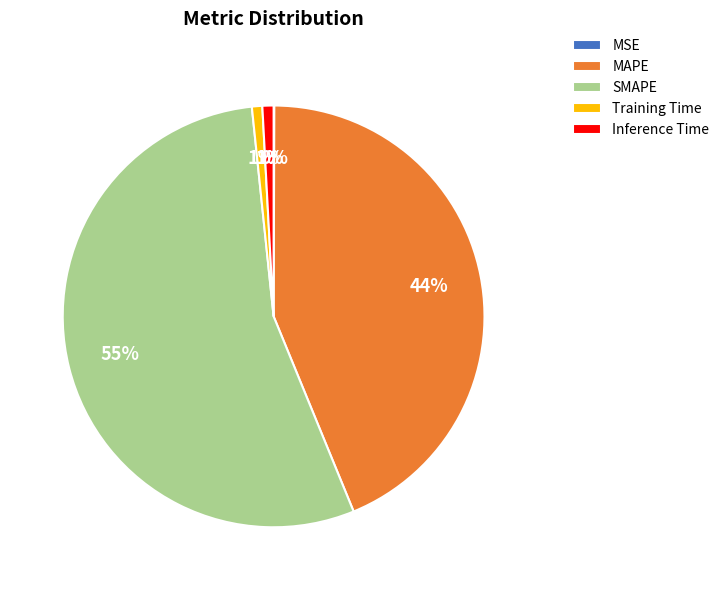

The Inference Time slice represents 11% of the pie. True or false?

False